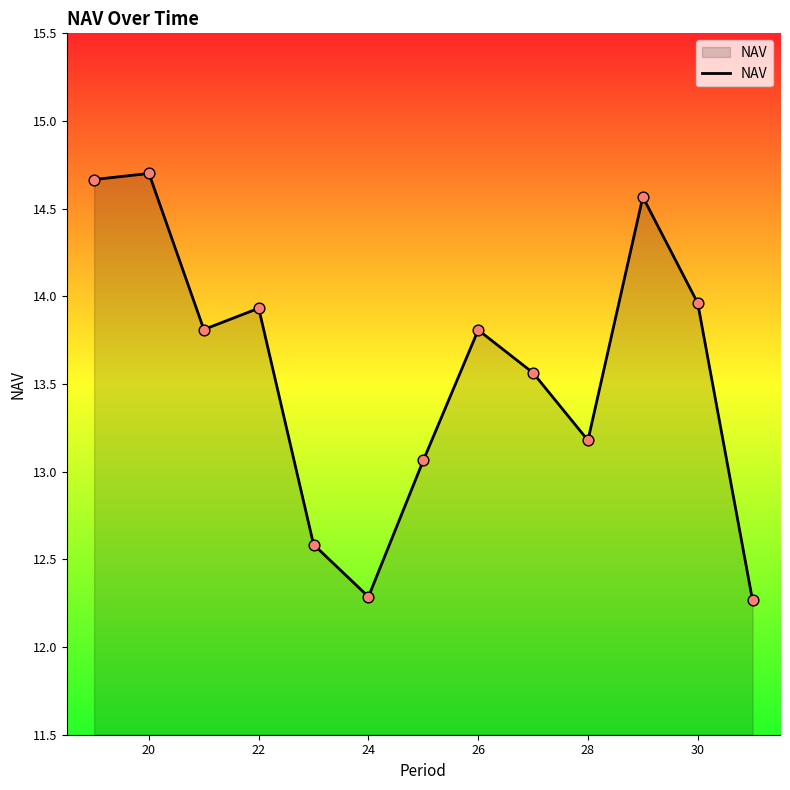

What is the greatest value displayed?

14.7